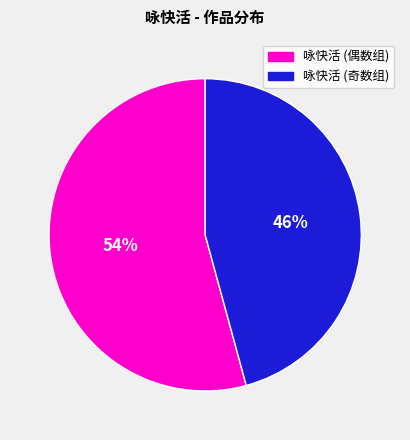

Is there a majority slice in this chart?

Yes